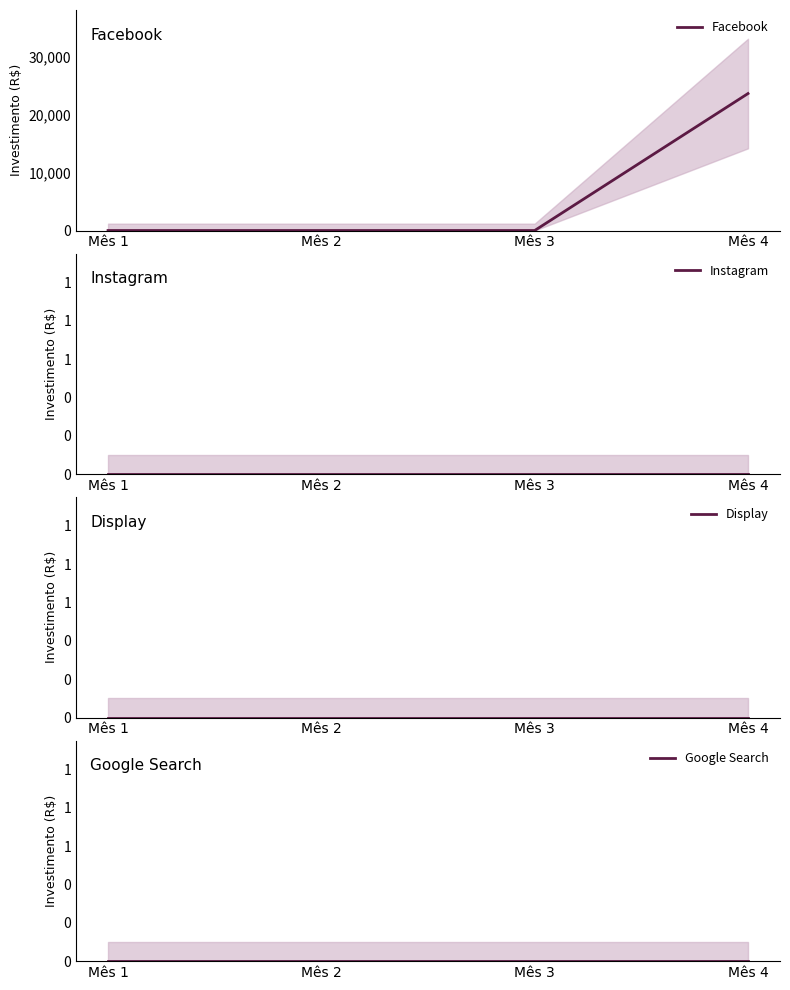

At which category does the chart reach its minimum across all series?

Mês 1